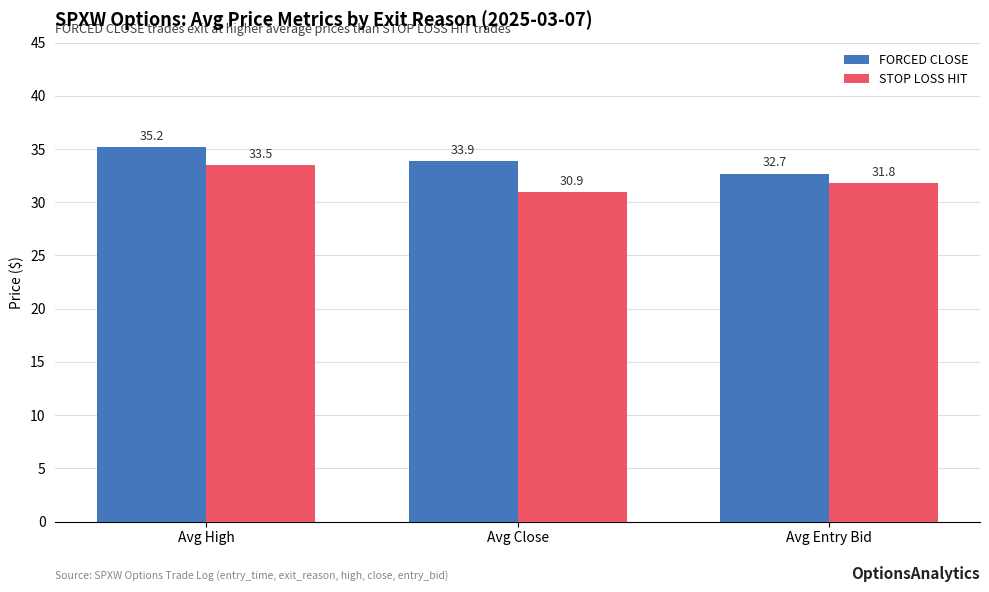

At which category is the sum across all series the highest?

Avg High